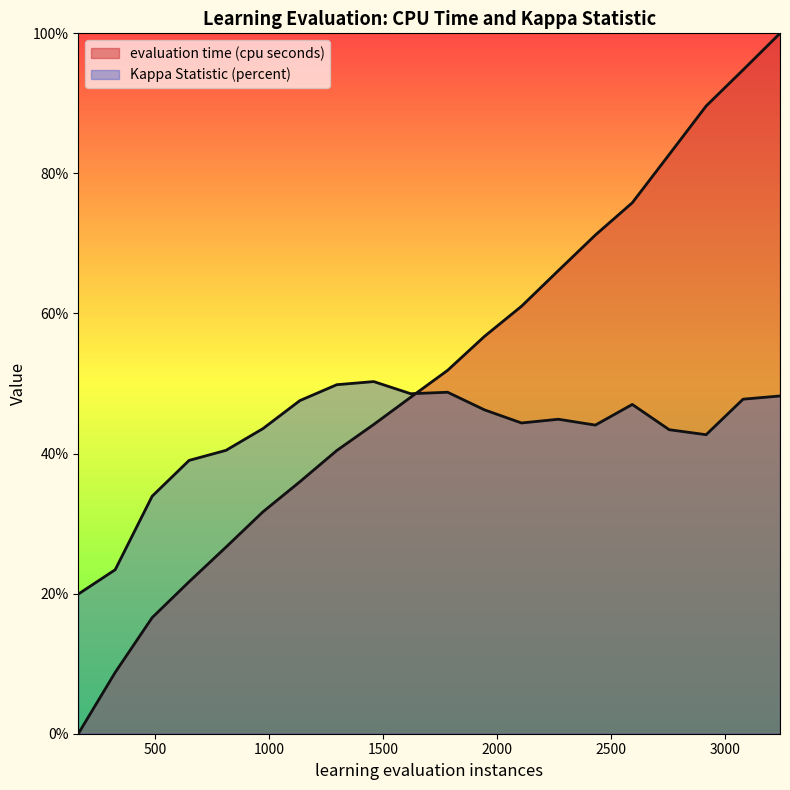

At how many categories does at least one series exceed 13?

20